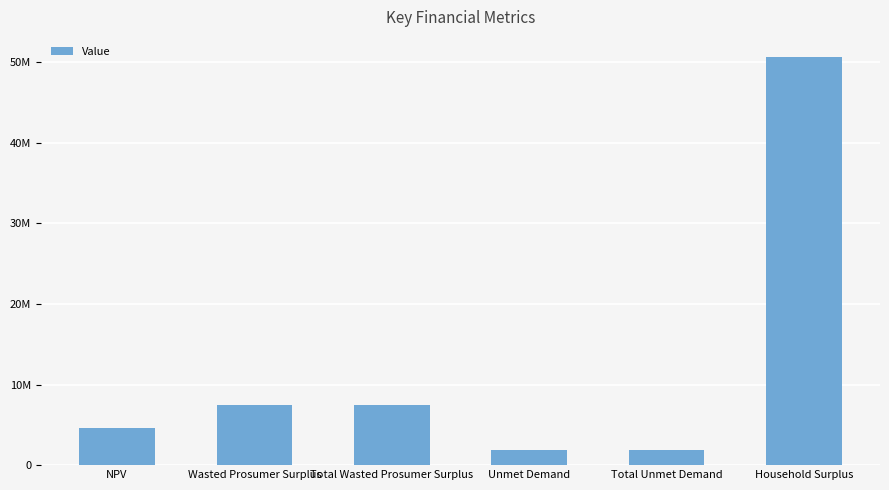

What is the label of the 2nd bar from the right?

Total Unmet Demand